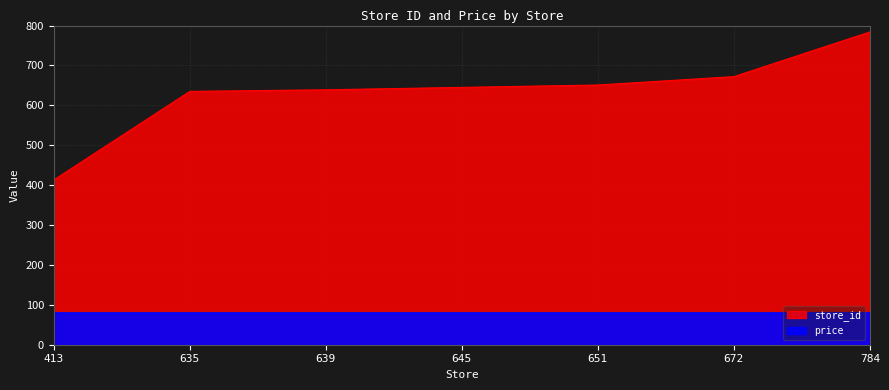

Where does the data first go above 645?

651